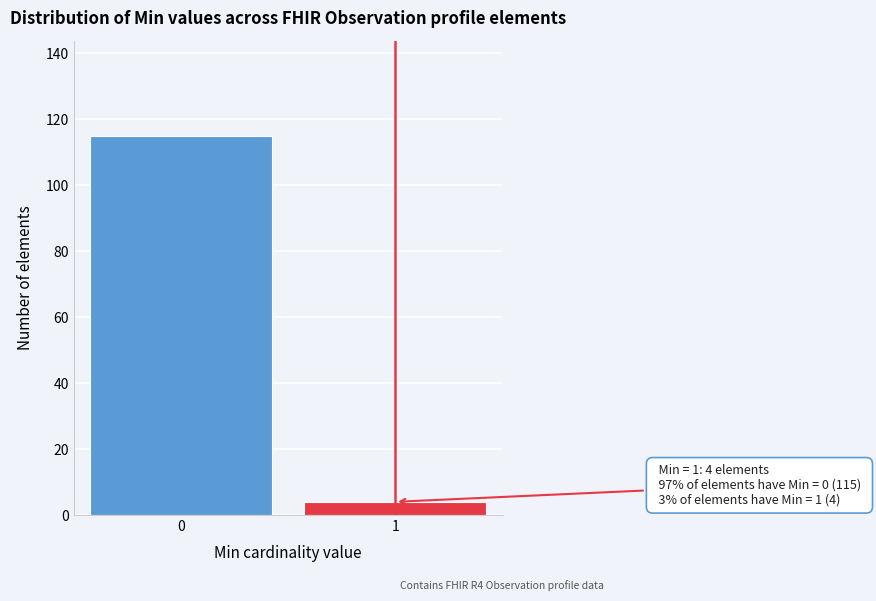

Reading left to right, list all the values displayed in this chart.

115	4